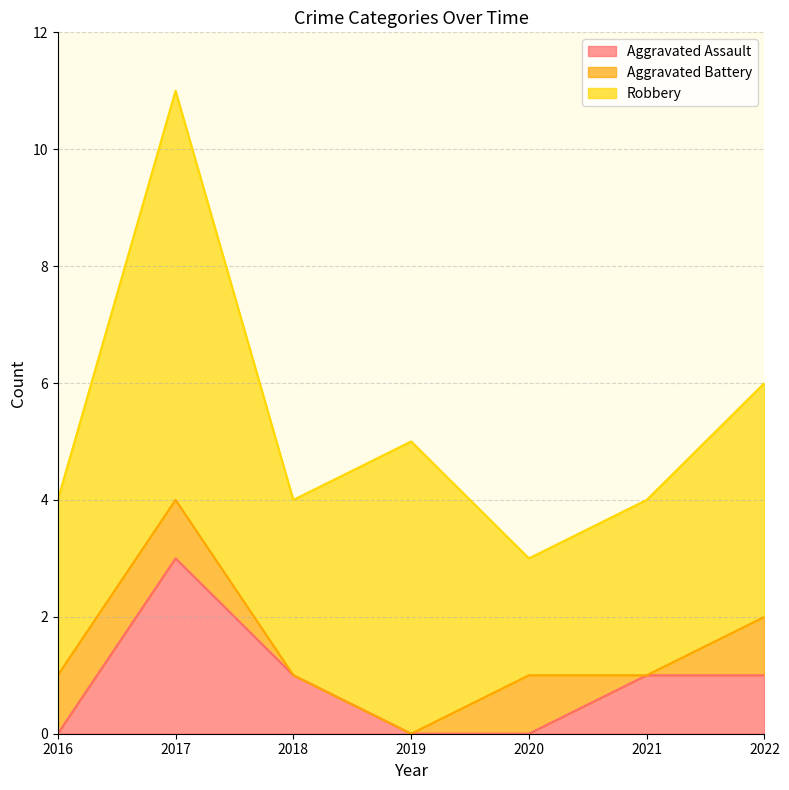

Is it true that Aggravated Assault equals 2 at 2019?

False